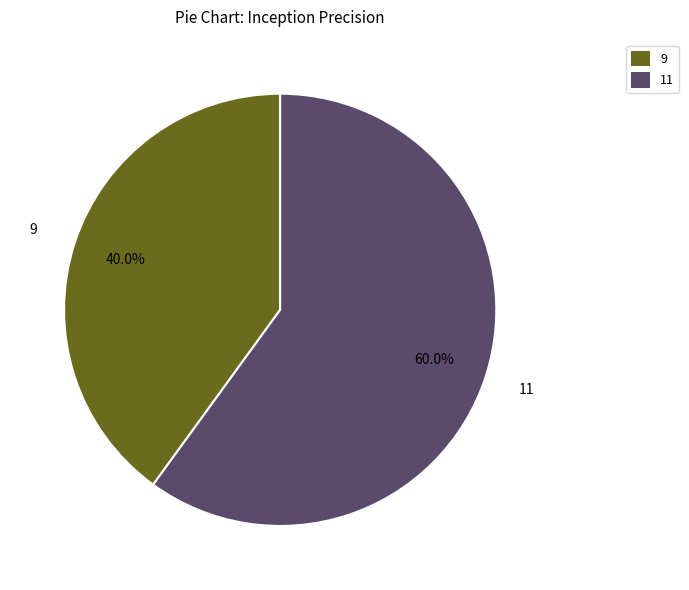

Which category has the biggest portion of the pie?

11